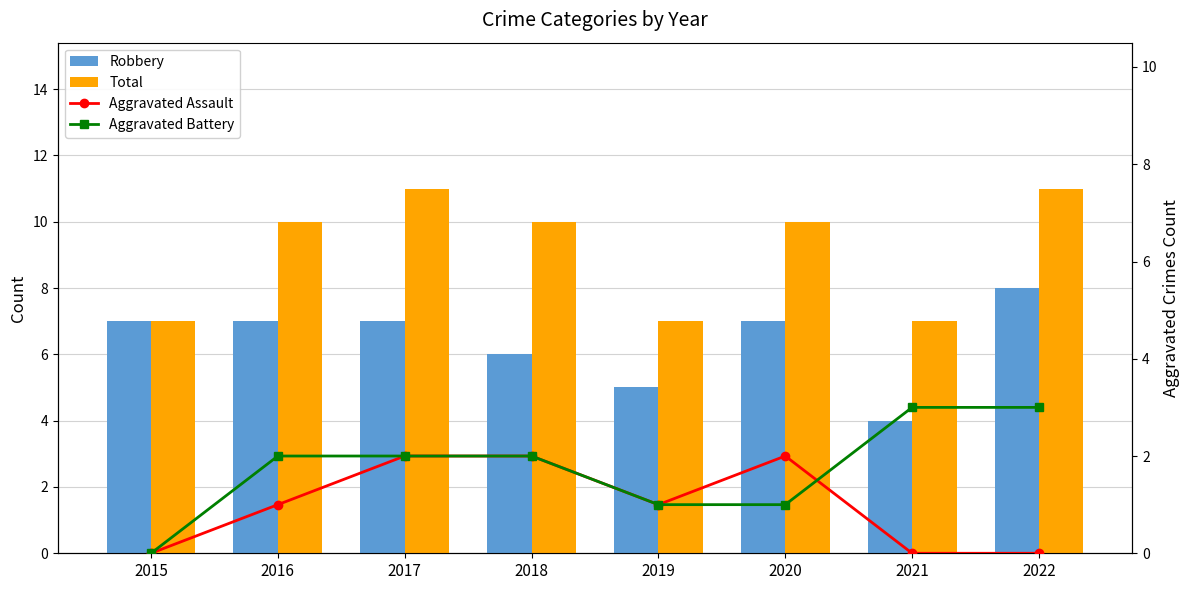

Is the value of Robbery at 2020 greater than the value of Total at 2022?

No